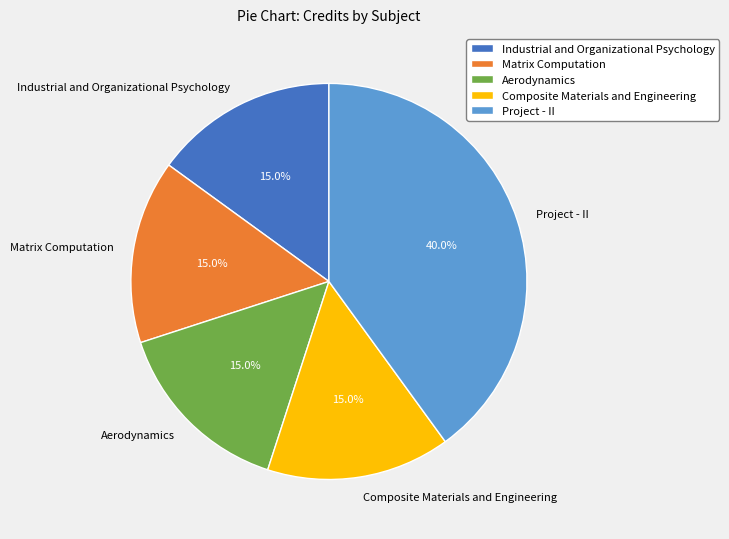

The Aerodynamics slice represents 9% of the pie. True or false?

False